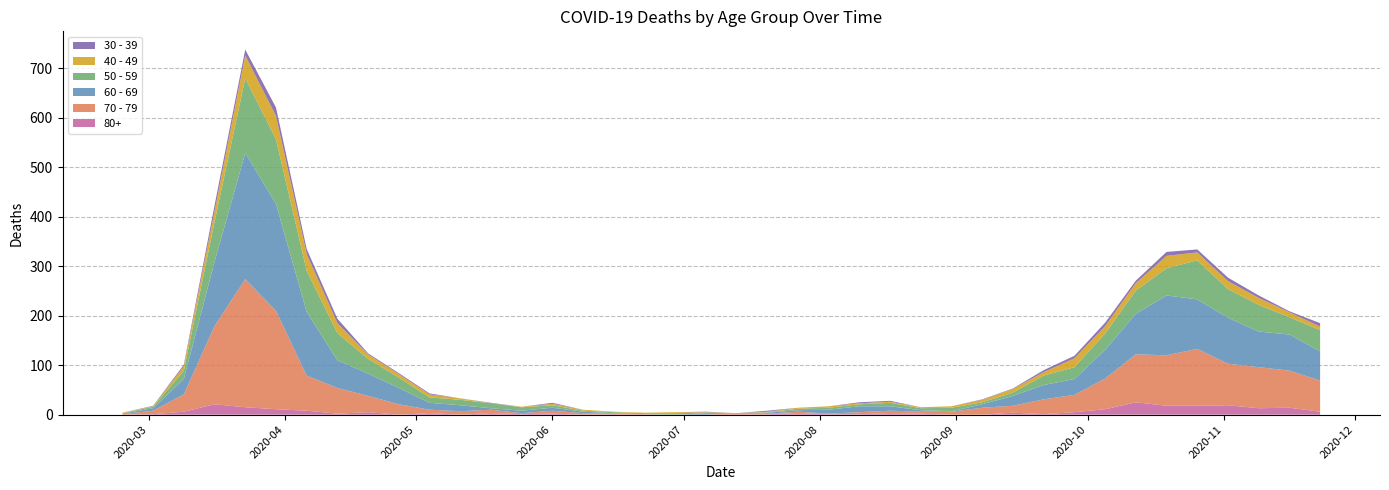

Reading left to right, what are all the values shown in this chart?

80+: 0	1	6	21	15	11	8	2	5	0	3	0	3	1	2	0	1	0	0	0	0	1	3	1	1	3	2	0	0	4	1	5	11	25	18	18	19	13	14	6
40 - 49: 1	1	9	21	46	47	34	20	9	7	6	3	0	1	3	2	1	1	2	1	0	1	2	3	2	2	2	3	5	7	7	18	15	15	25	16	16	14	10	7
30 - 39: 0	1	3	12	12	17	10	9	2	2	2	0	1	0	2	0	0	0	0	1	0	2	0	0	2	2	0	0	1	1	4	5	7	5	8	6	7	5	2	7
50 - 59: 1	3	17	81	151	131	83	55	30	21	11	11	10	7	5	2	2	2	3	1	0	1	3	4	4	7	4	7	4	7	19	24	33	47	55	79	58	54	35	43
60 - 69: 1	5	31	130	255	216	129	56	45	33	14	12	3	5	6	3	1	0	0	3	0	2	3	8	12	9	3	1	7	20	29	32	58	82	121	100	93	72	73	59
70 - 79: 1	7	35	158	259	199	71	52	33	21	7	7	7	2	6	3	1	1	0	0	3	1	3	1	4	5	4	6	14	14	30	35	62	97	102	115	84	83	75	63